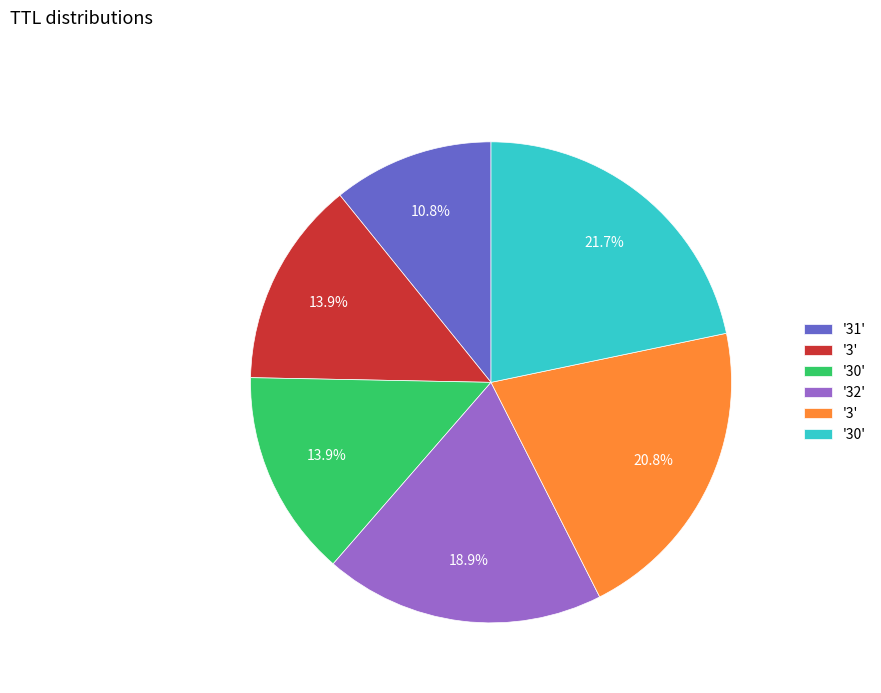

Does any single category account for the majority?

No